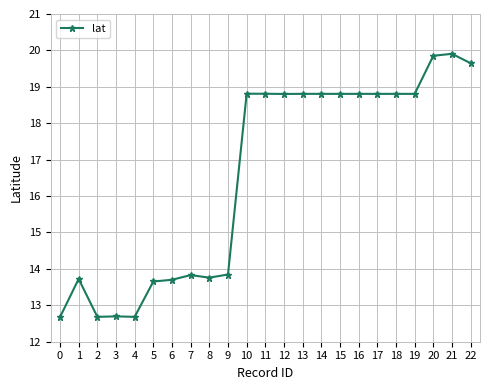

Between 13 and 4, which is larger?

13